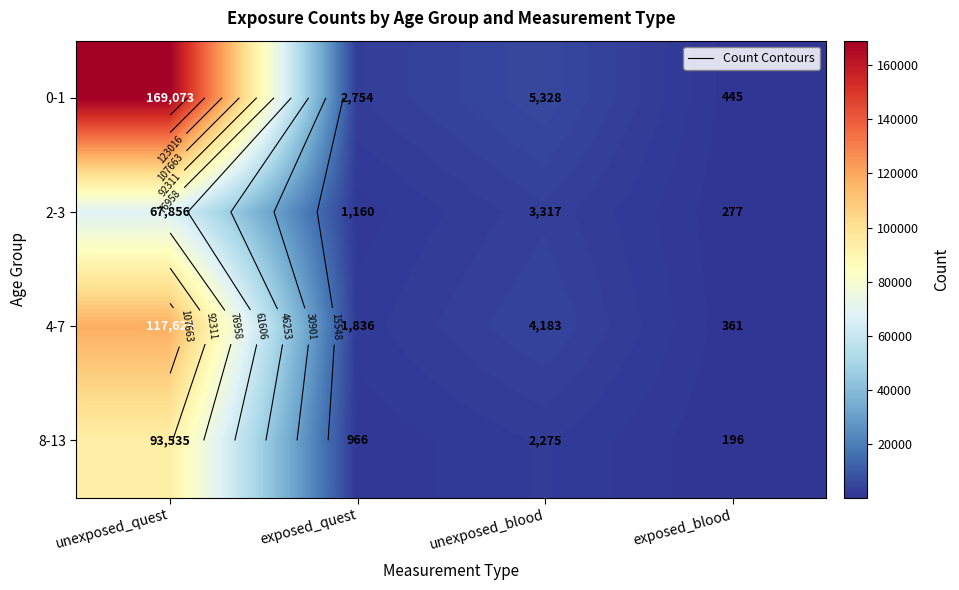

Is it true that 0-1 equals 92 at exposed_blood?

False